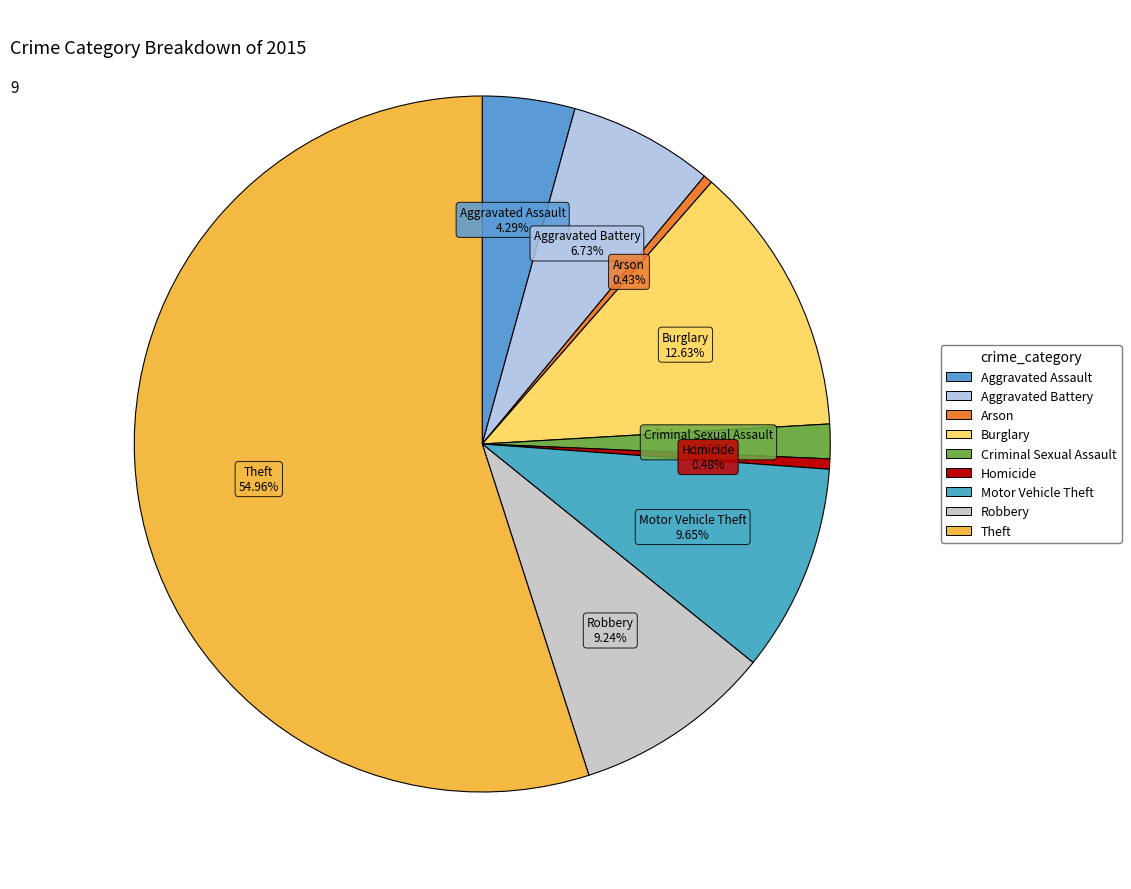

Which has a higher value, Motor Vehicle Theft or Burglary?

Burglary